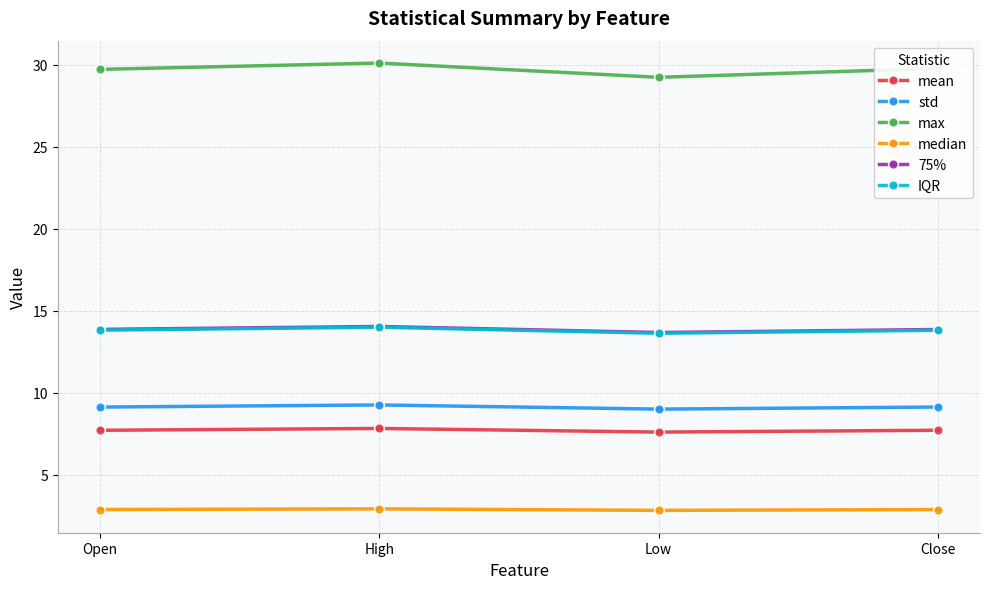

What position from the left is Low?

3